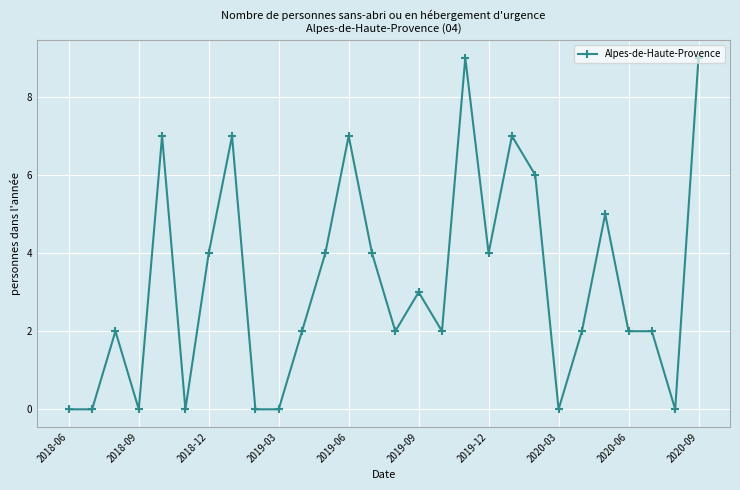

What is the average value?

3